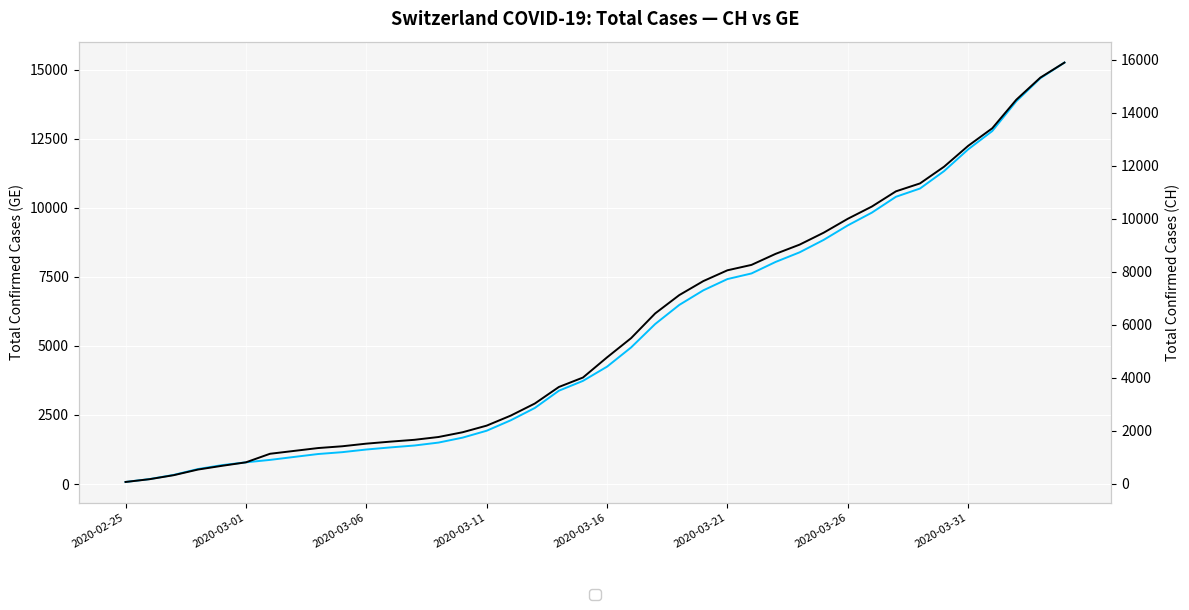

True or false: GE and CH intersect in this chart.

False